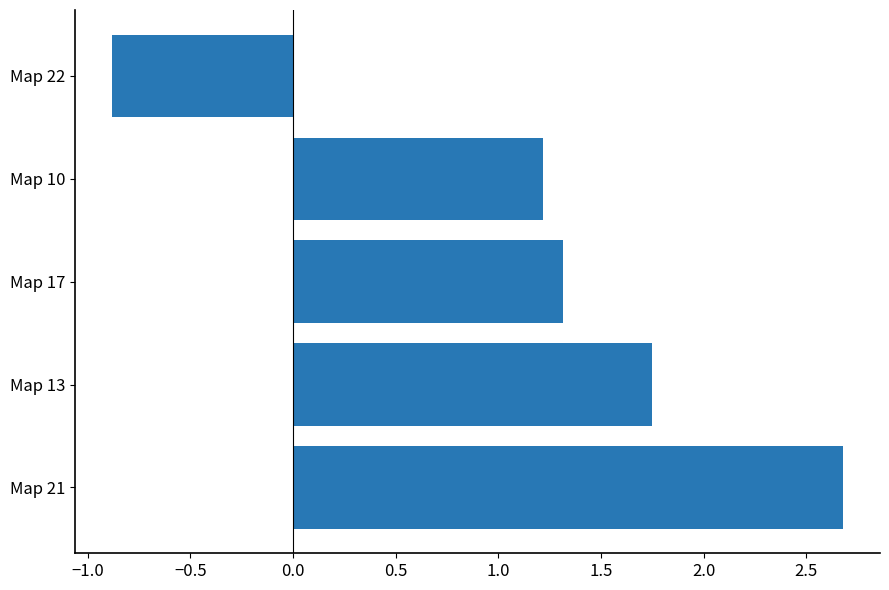

Does the chart contain stacked bars?

No